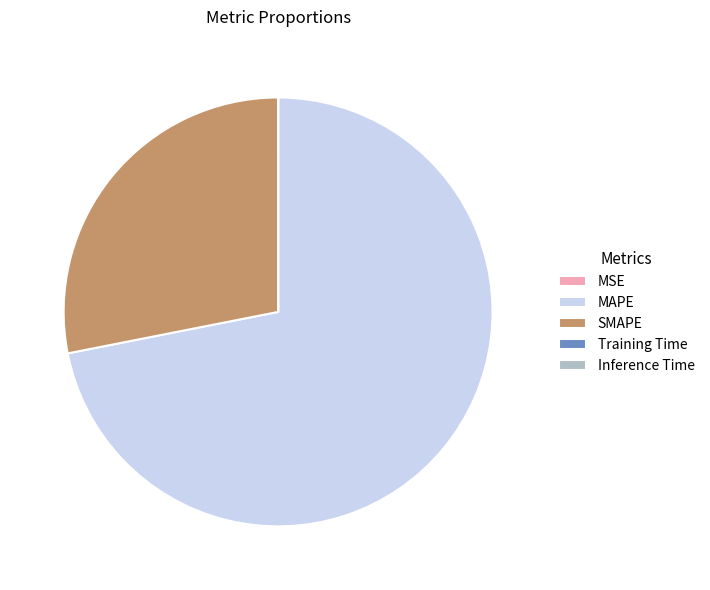

Is there a majority slice in this chart?

Yes